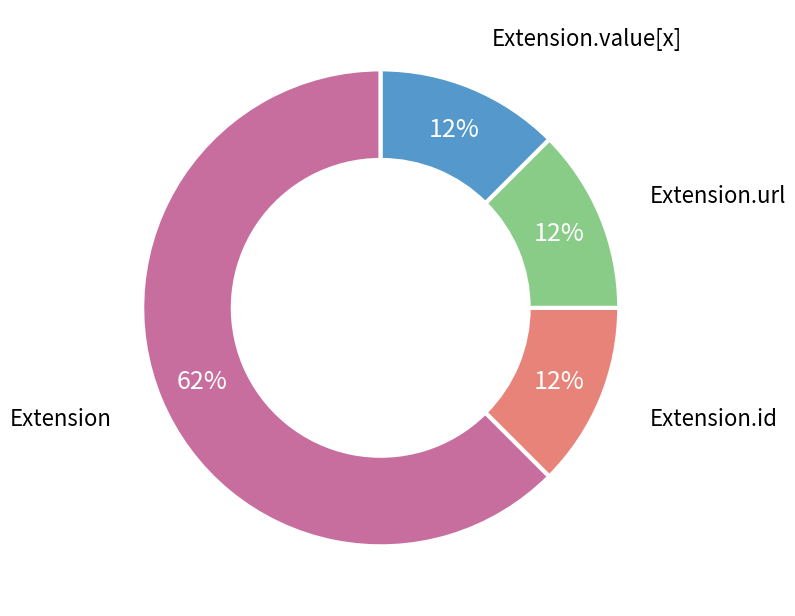

Which slice is the largest?

Extension